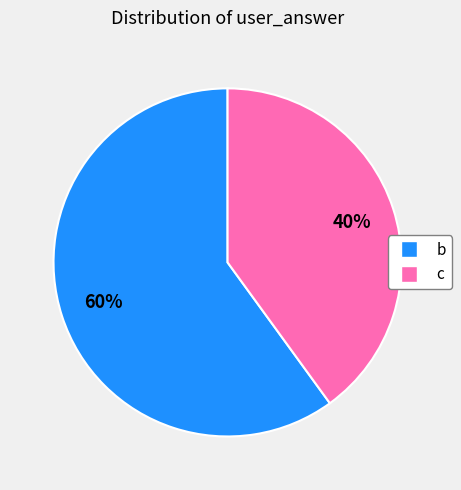

To the nearest percent, what portion does b represent?

60%